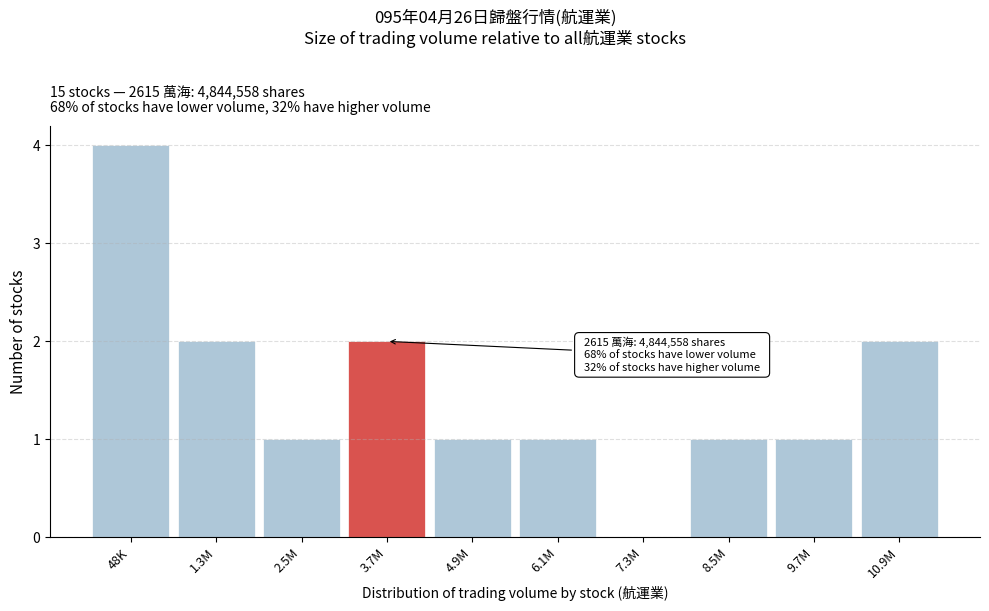

Reading right to left, extract all data points from this chart.

10.9M=2	9.7M=1	8.5M=1	7.3M=0	6.1M=1	4.9M=1	3.7M=2	2.5M=1	1.3M=2	48K=4